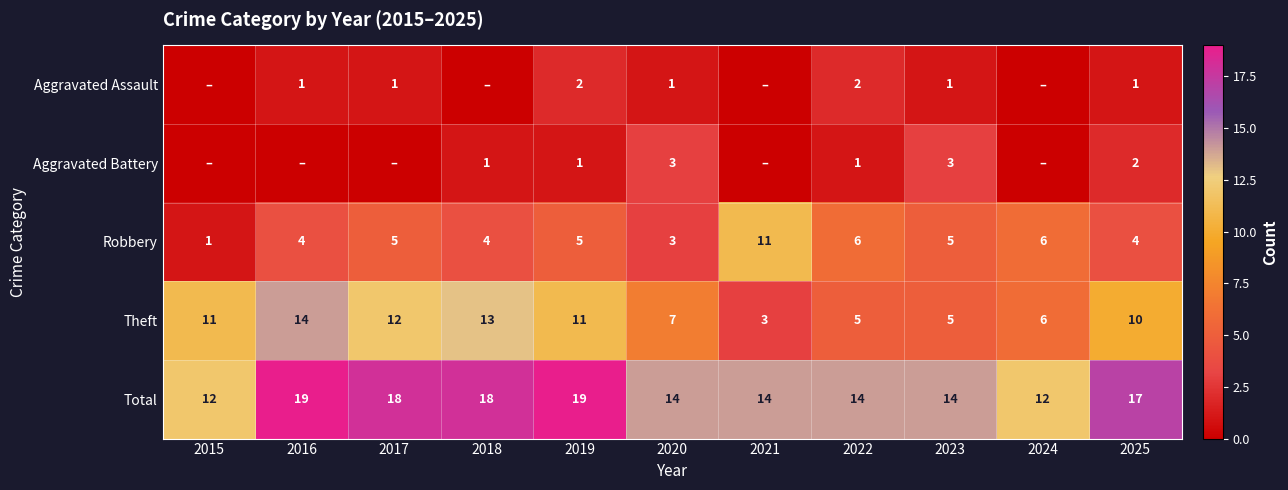

What is the sum of all Robbery values?

54